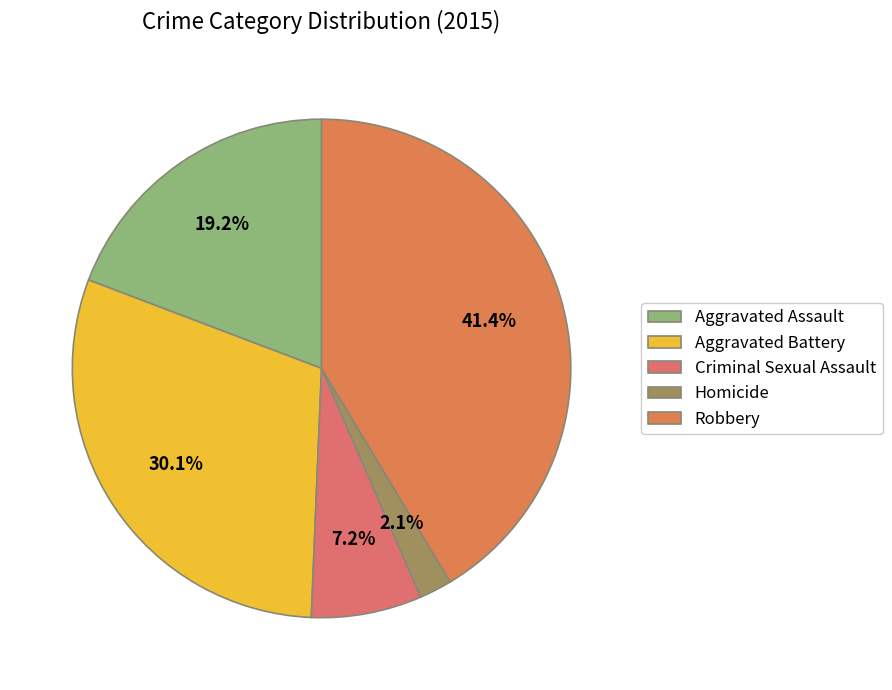

Which has a higher value, Robbery or Aggravated Assault?

Robbery